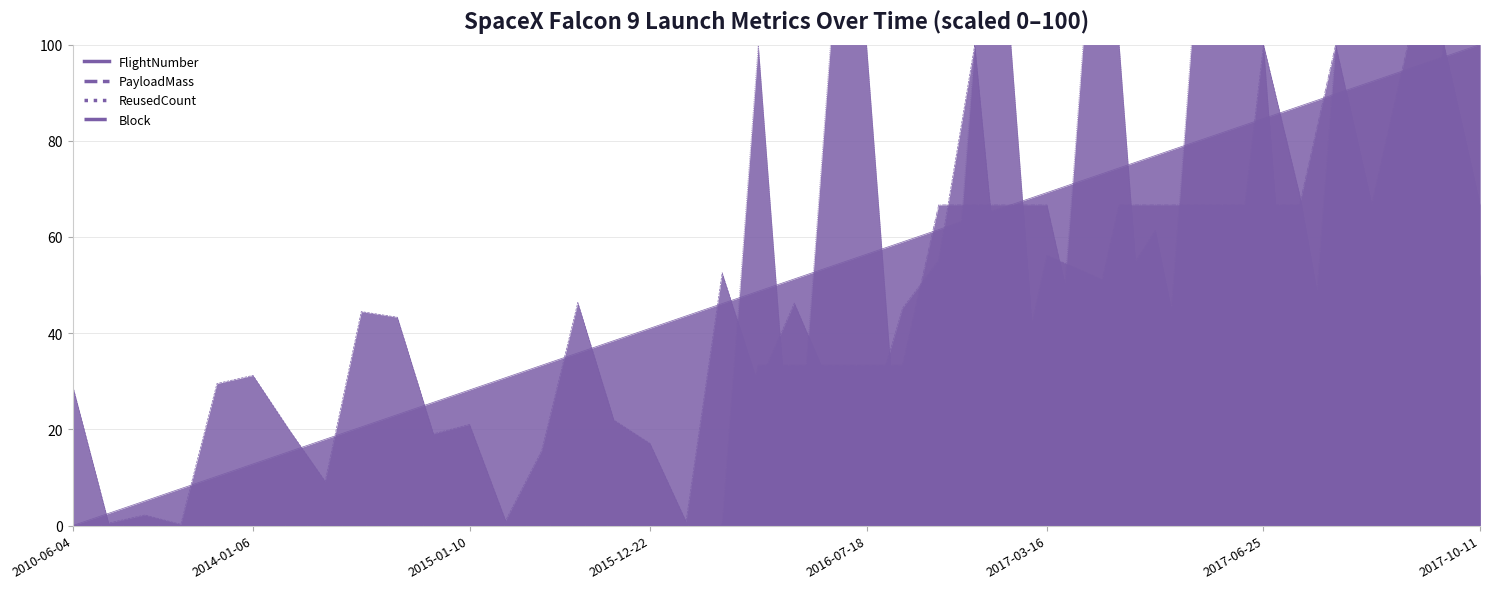

What are all the series names shown in the legend?

FlightNumber, PayloadMass, ReusedCount, Block